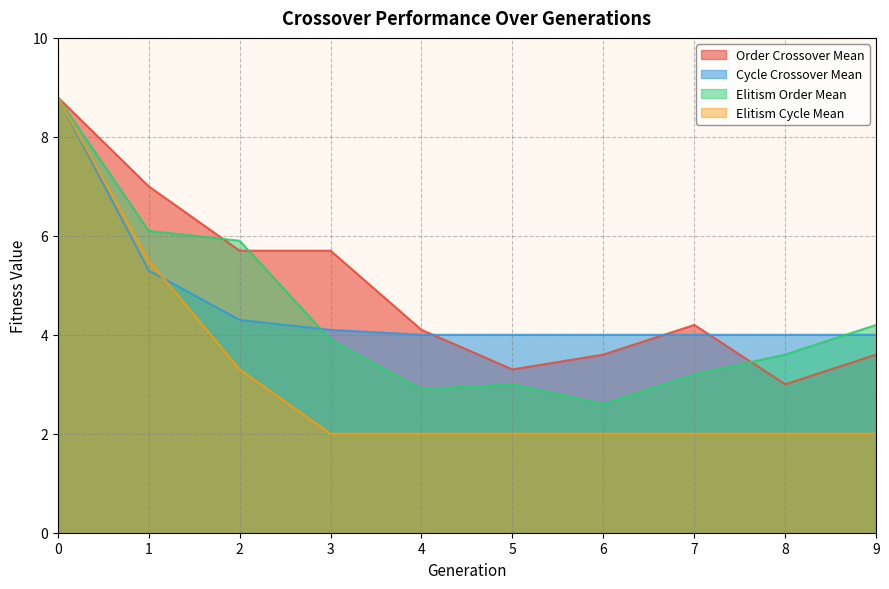

How many lines are shown in the chart?

4